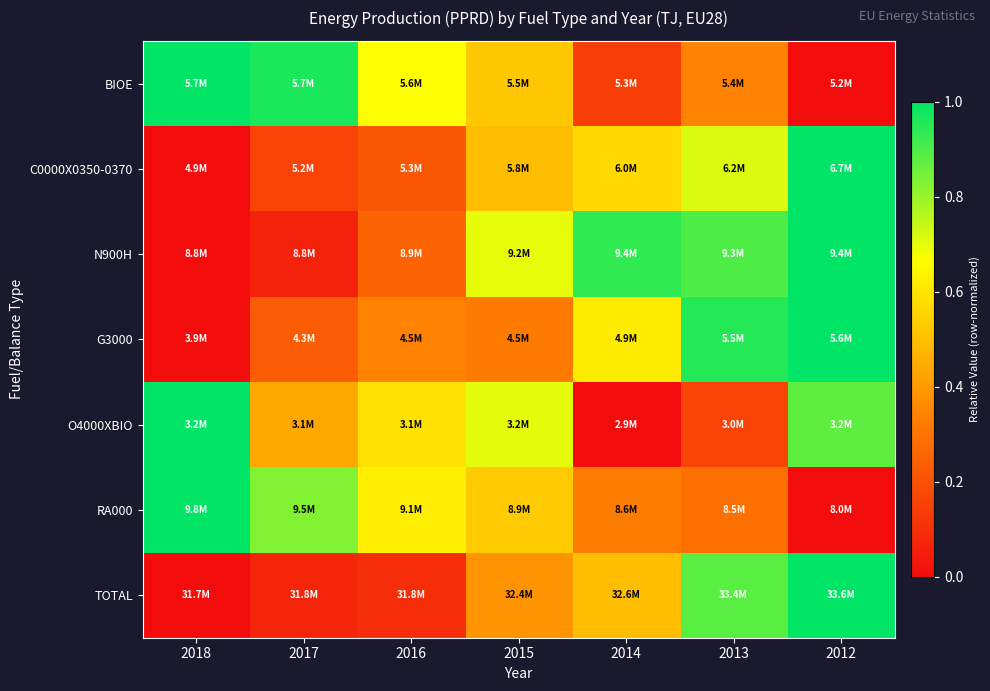

Which has a higher value, 2013 or 2016?

2016